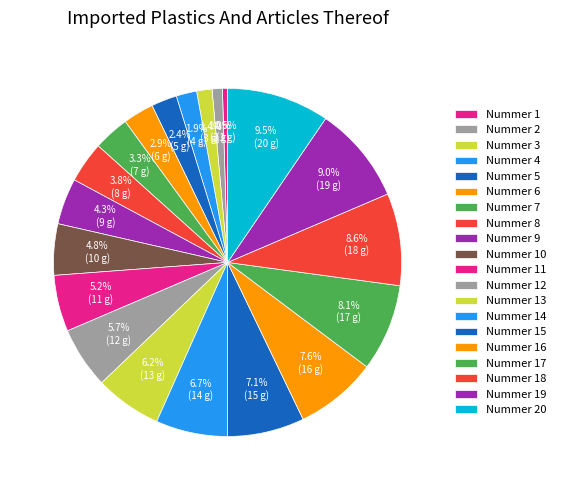

How many slices are in this pie chart?

20